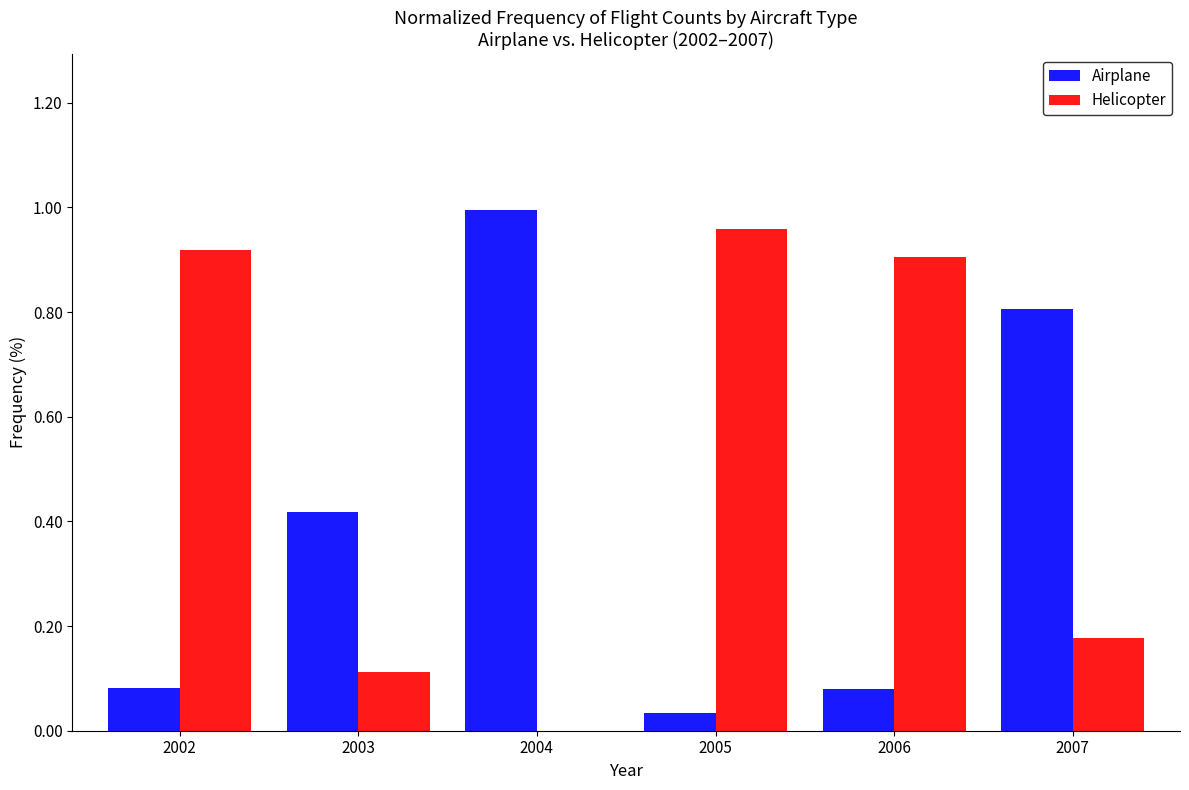

What is the sum of the Airplane values at 2004 and 2007?

1.8